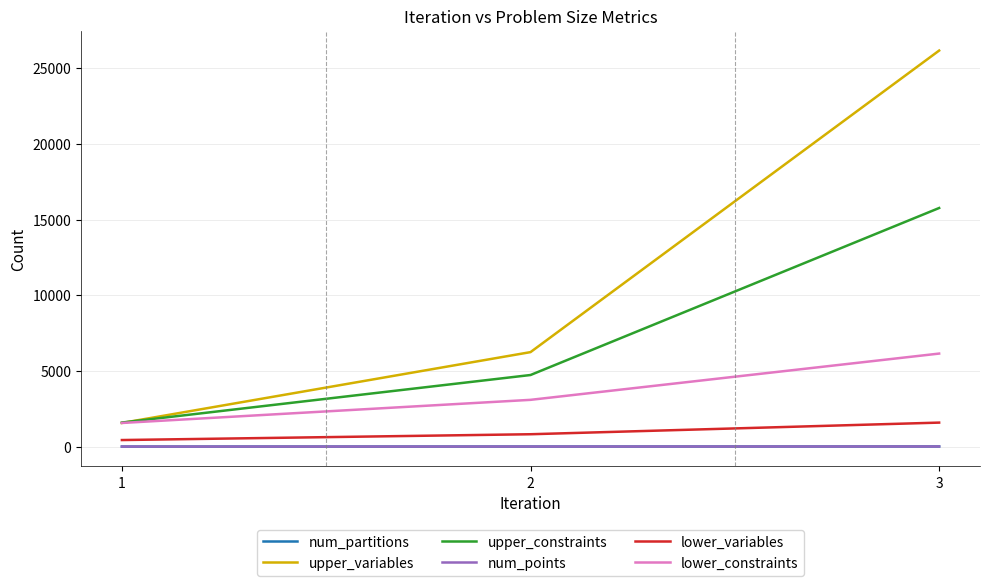

What is the sum of all num_points values?

14